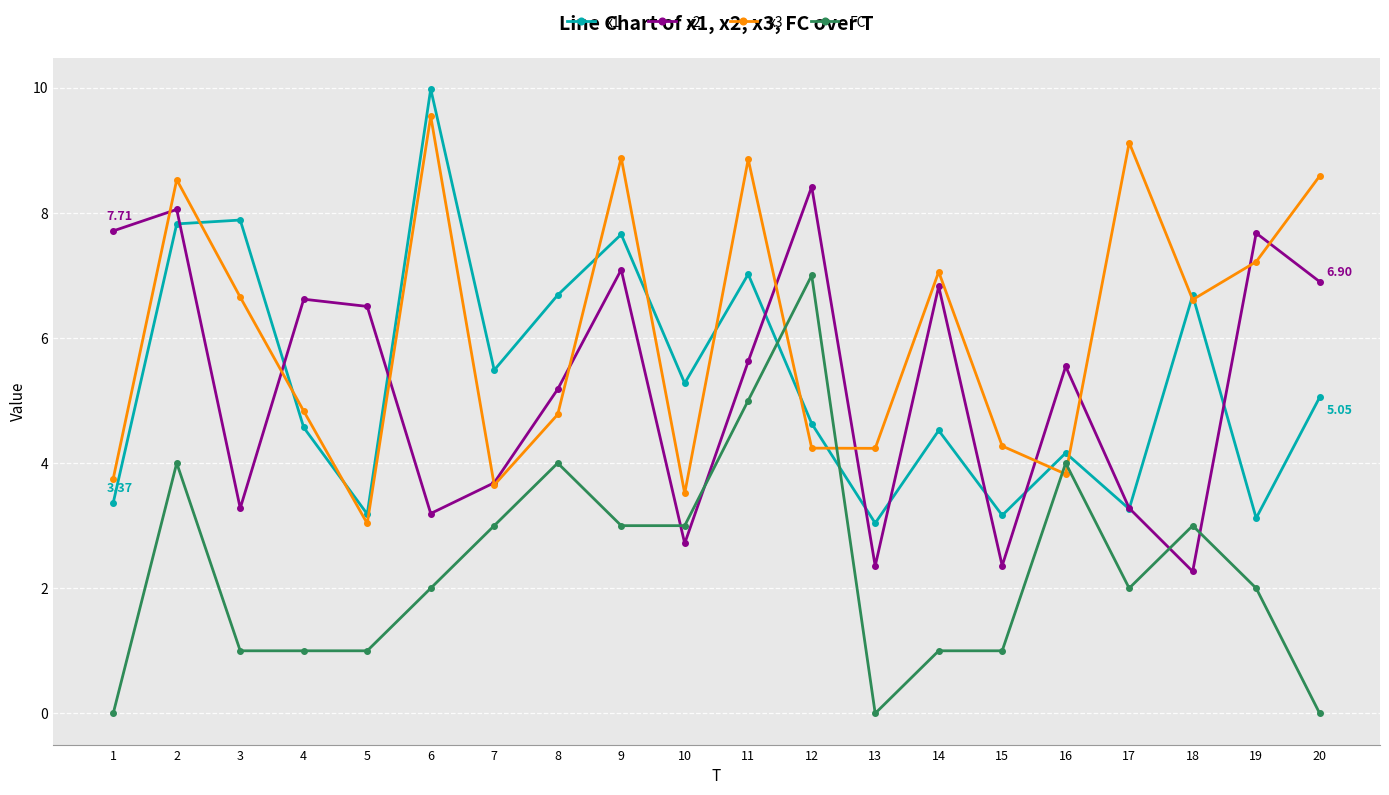

Count the FC values in the range 1 to 4.

15